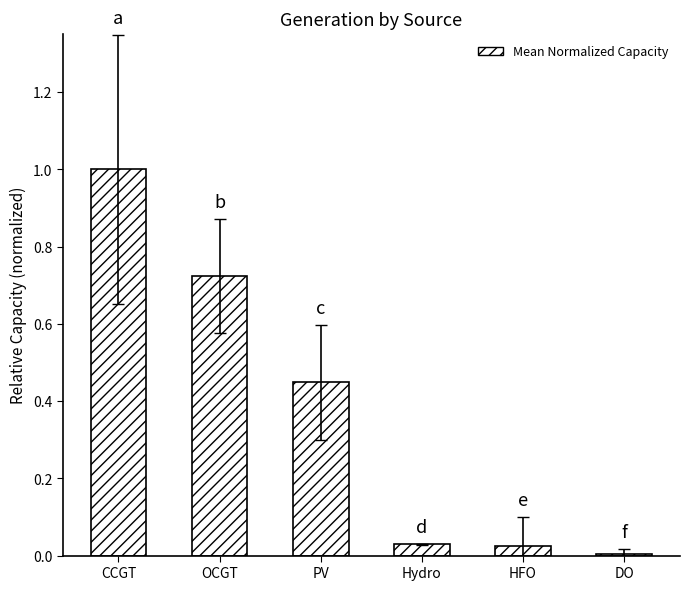

True or false: the data shows 0.0 at HFO.

True